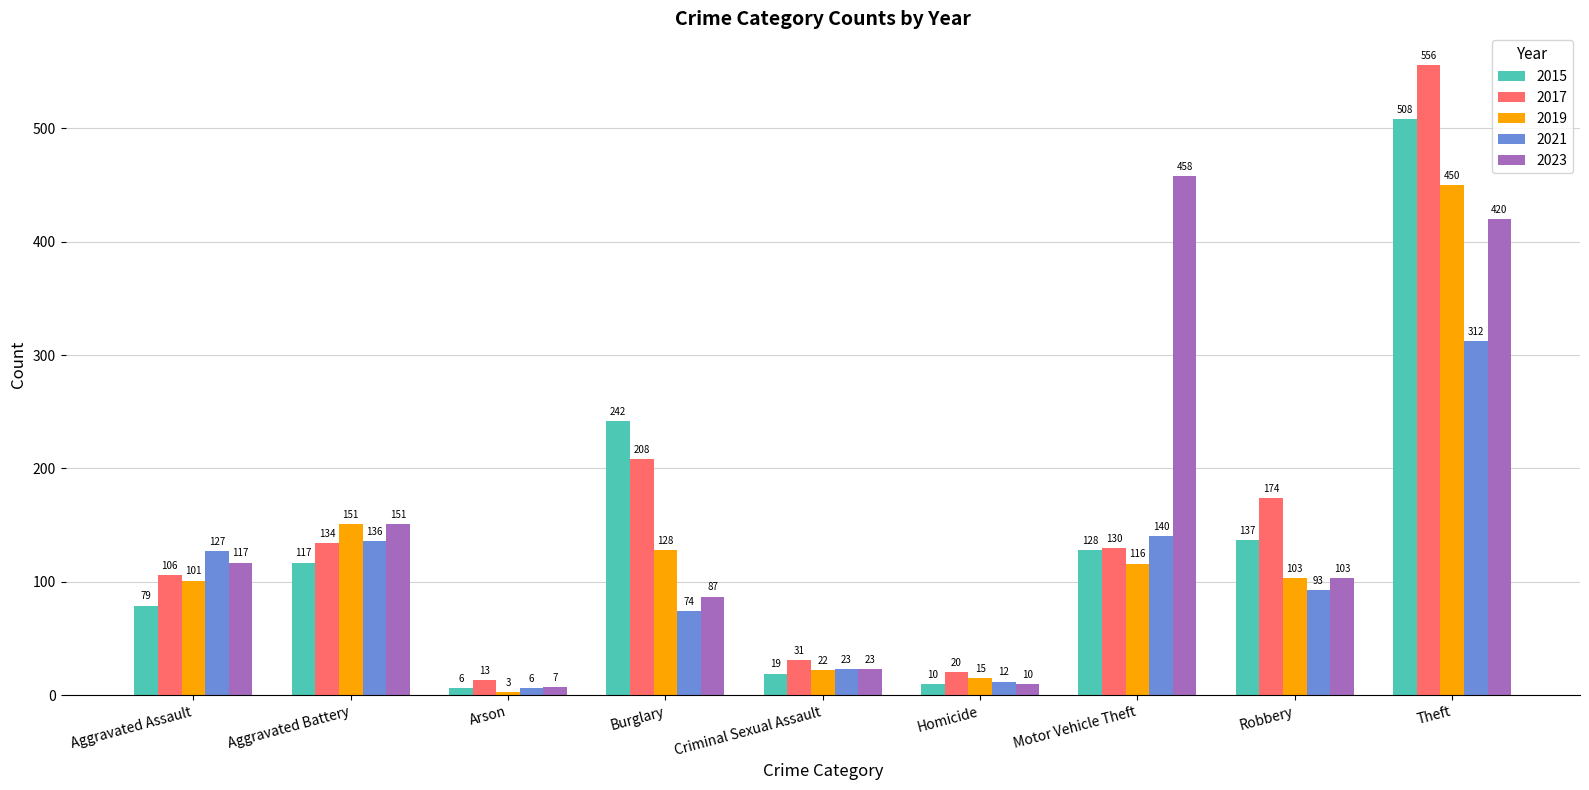

What is the label of the 3rd bar from the right?

Motor Vehicle Theft